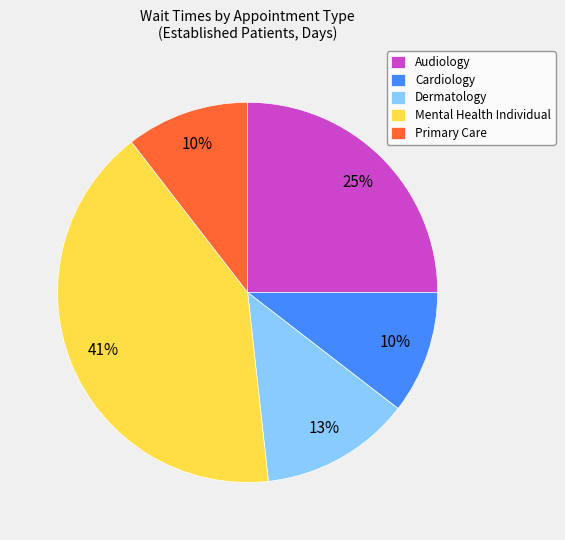

Does any single category account for the majority?

No